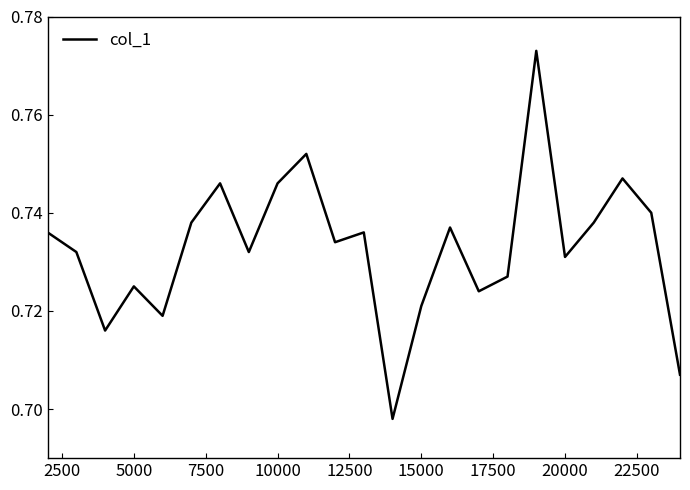

How many values are between 0 and 1?

23